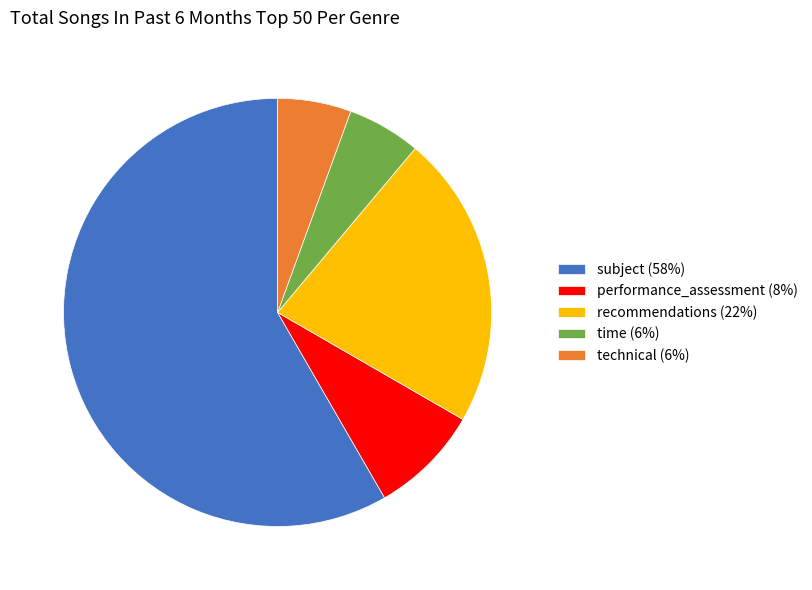

What is the majority slice?

subject